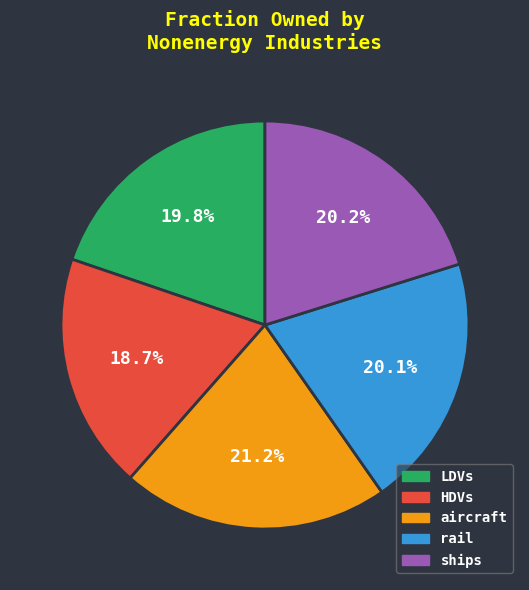

Is there a majority slice in this chart?

No